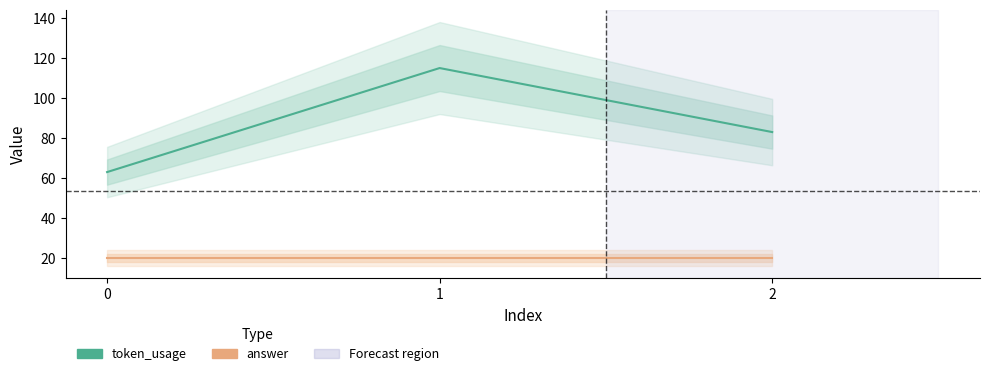

Rank the categories by token_usage value from highest to lowest.

1, 2, 0